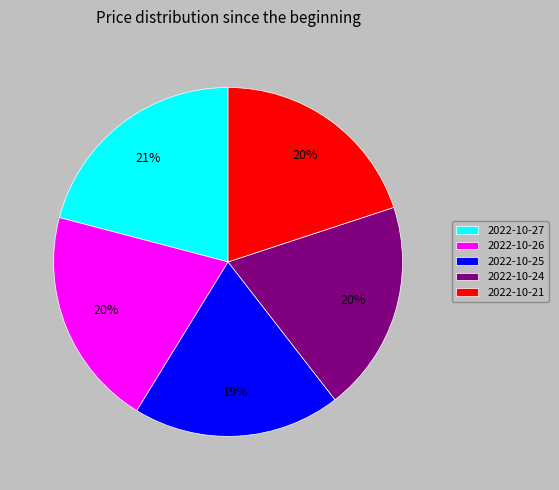

Is there a majority slice in this chart?

No